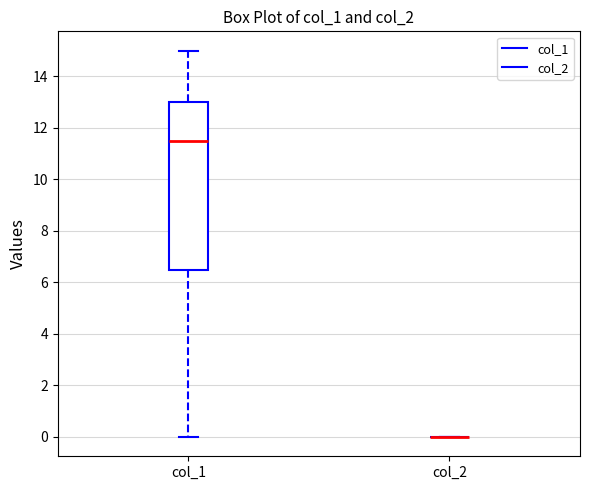

Reading left to right, read every box against the y-axis: the position of its median line, the range the box covers, and the ends of its whiskers. The values are not printed on the chart, so give them approximately, as read against the axis.

col_1: median 11.6, box 6.6 to 13.0, whiskers 0.0 to 15.0
col_2: box collapsed to a line at 0.0, whiskers 0.0 to 0.0